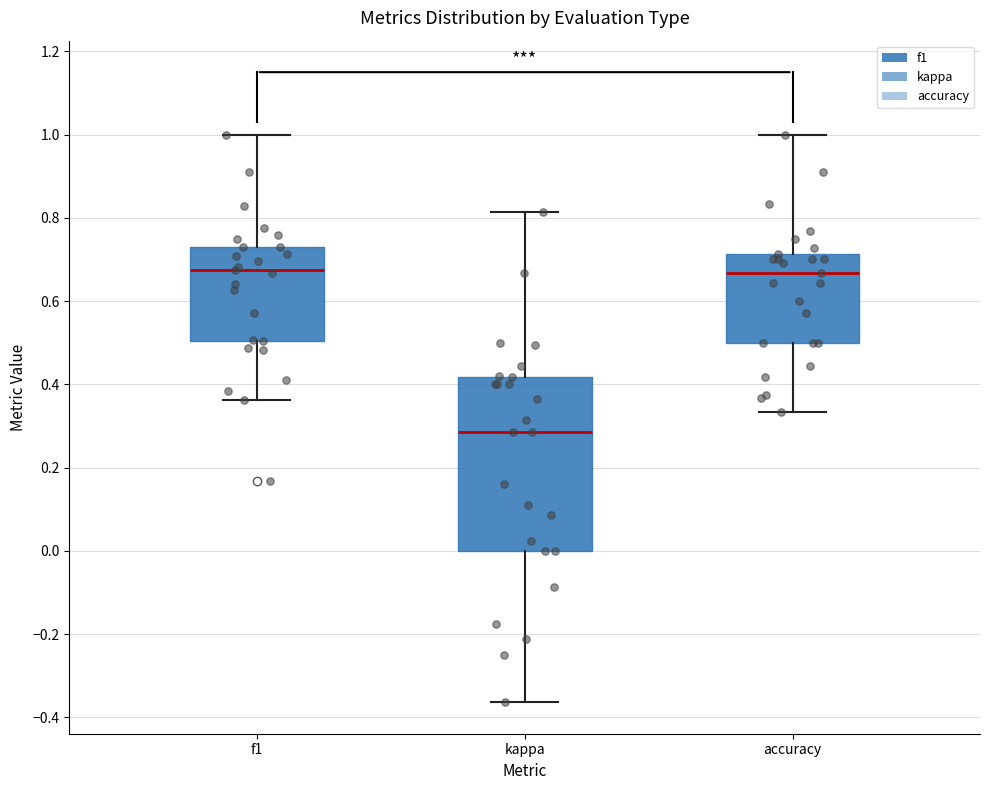

Where does the lower whisker of the box for accuracy end on the y-axis? The values are not printed on the chart, so give them approximately, as read against the axis.

0.34